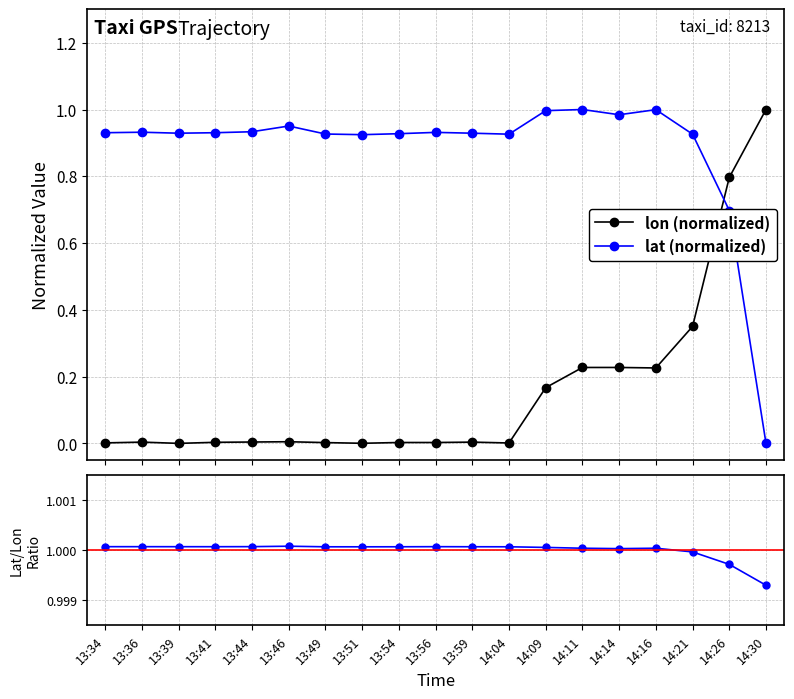

How many lines are shown in the chart?

2